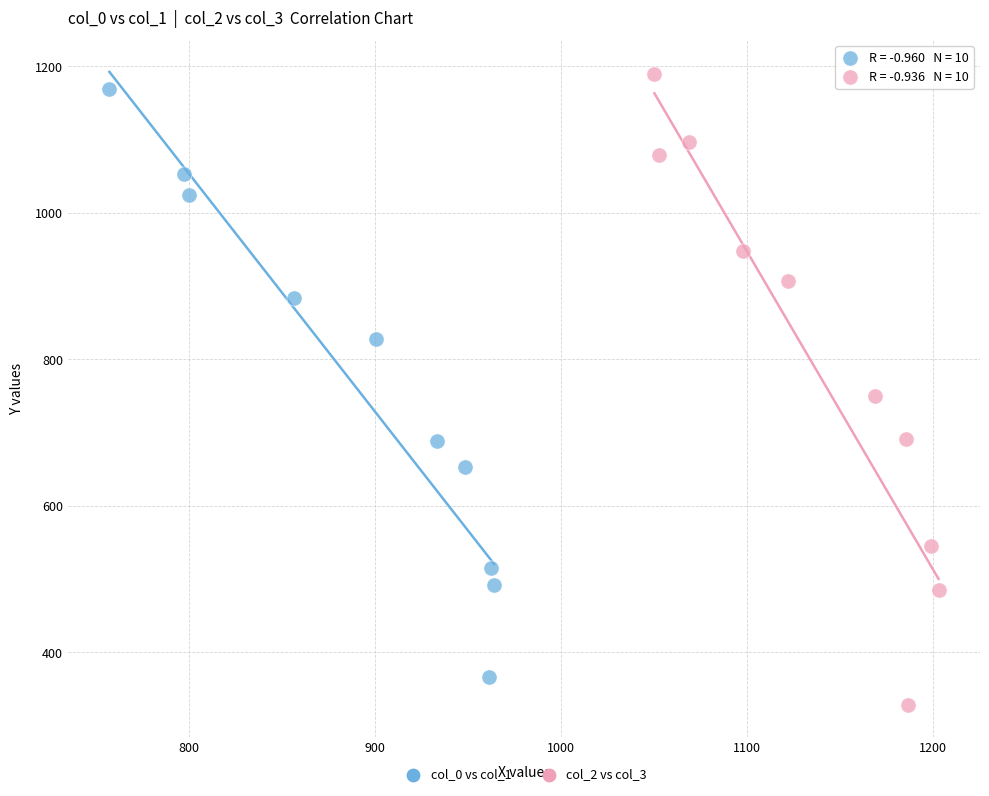

Which series has the largest Y range (max minus min)?

col_2 vs col_3